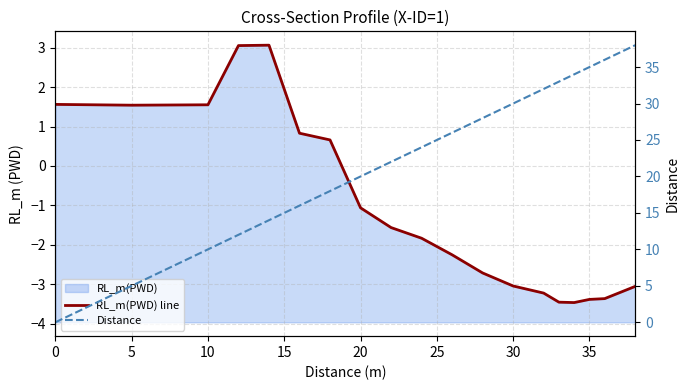

How many lines are shown in the chart?

2